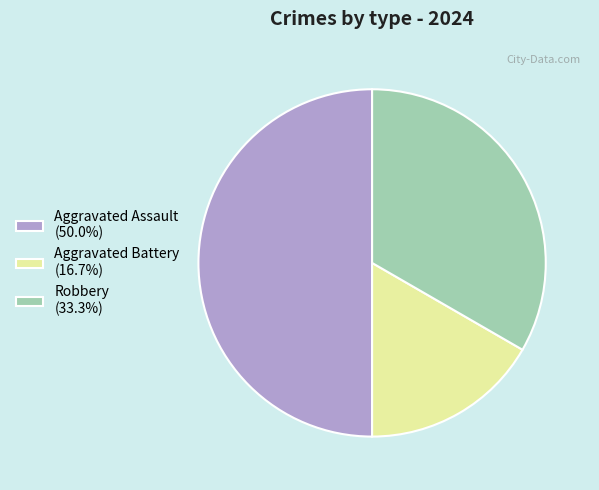

Rank the categories by value from highest to lowest.

Aggravated Assault, Robbery, Aggravated Battery